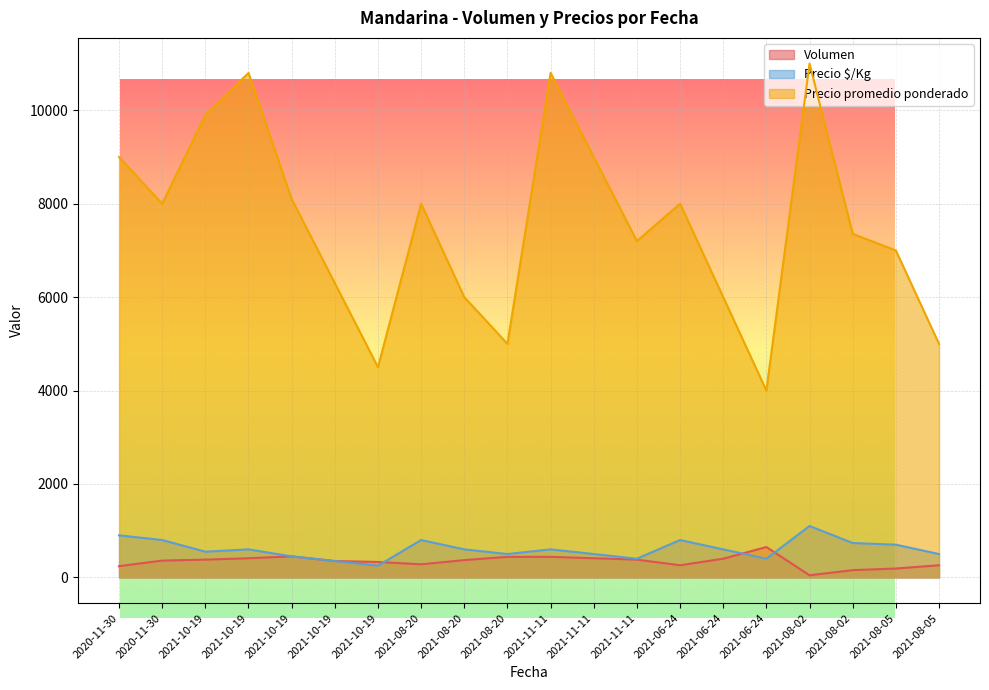

How many categories are shown in the chart?

20